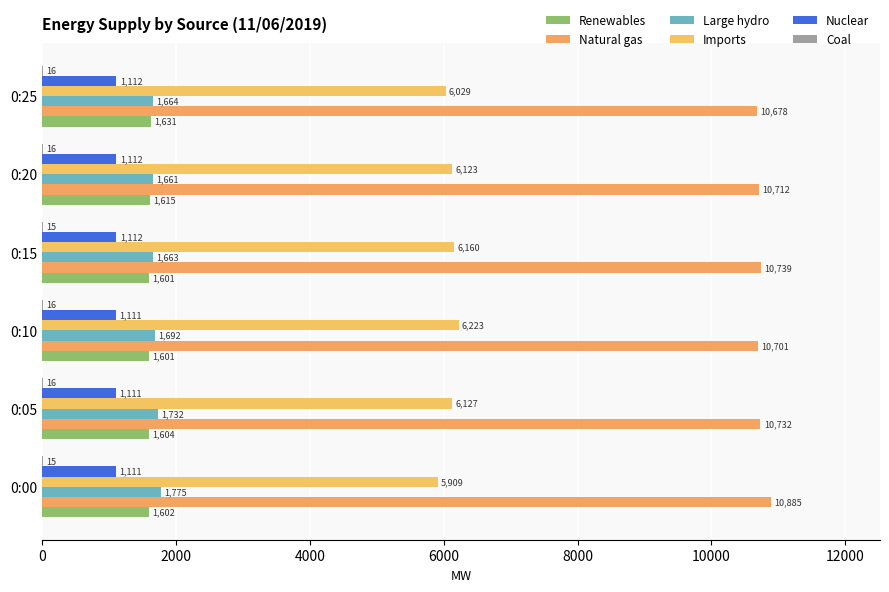

How many categories are shown in the chart?

6